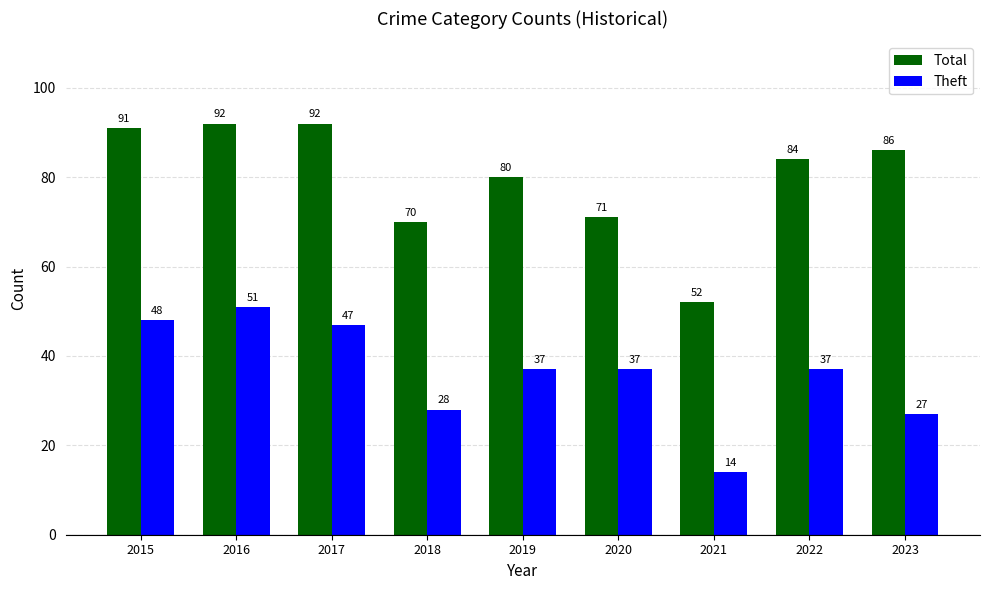

Reading left to right, list all the values displayed in this chart.

Total: 91	92	92	70	80	71	52	84	86
Theft: 48	51	47	28	37	37	14	37	27